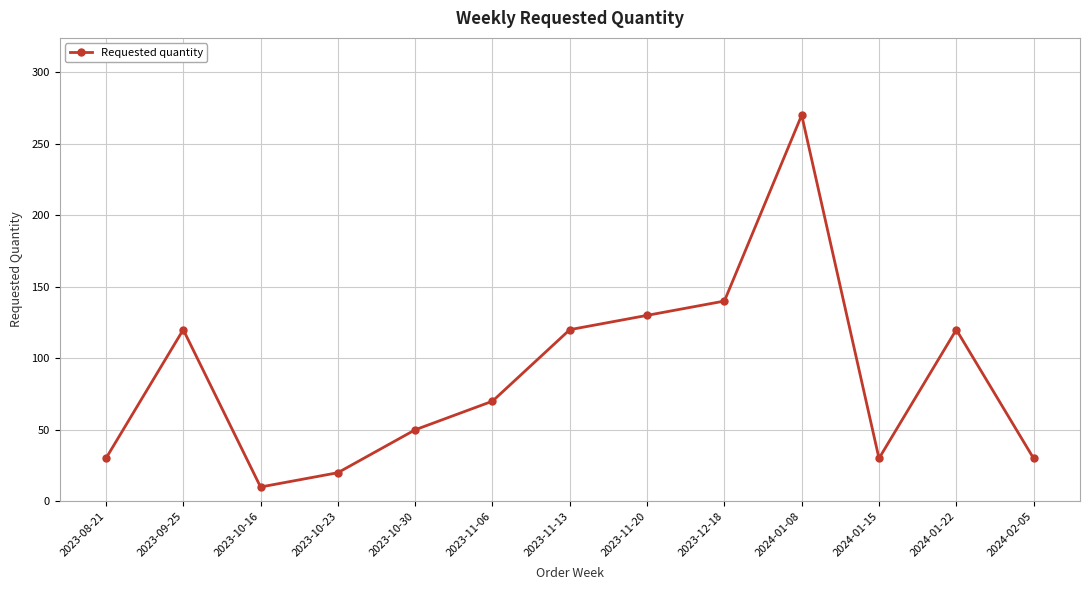

How many points are higher than both their immediate neighbors (excluding endpoints)?

3